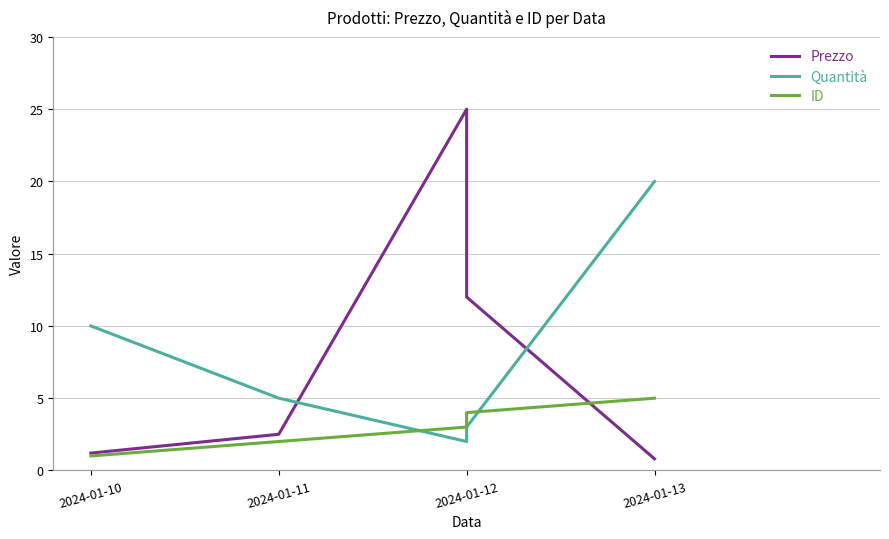

Which series ends up on top after the final intersection of Quantità and Prezzo?

Quantità